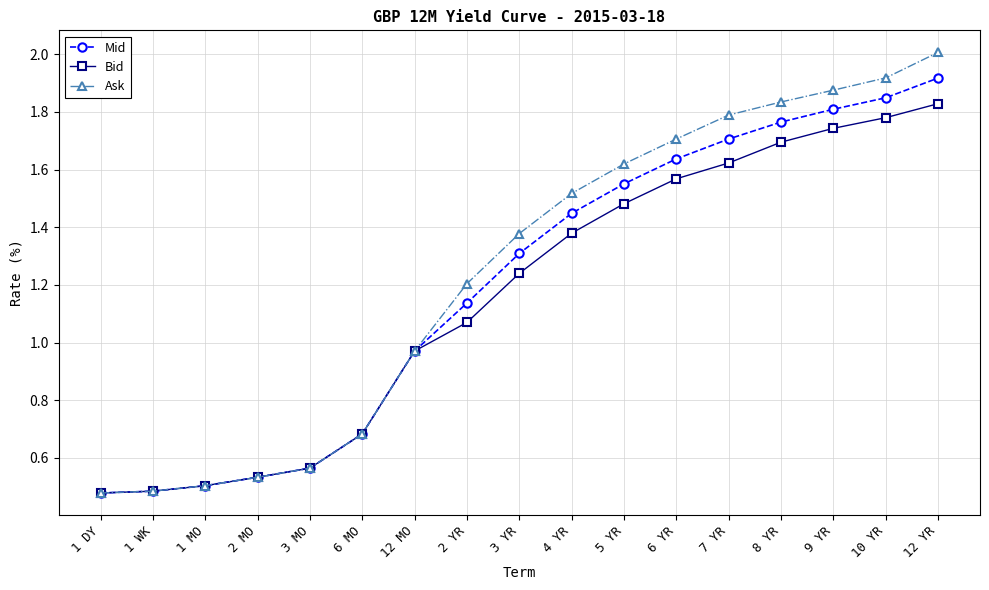

What position from the right is 9 YR?

3